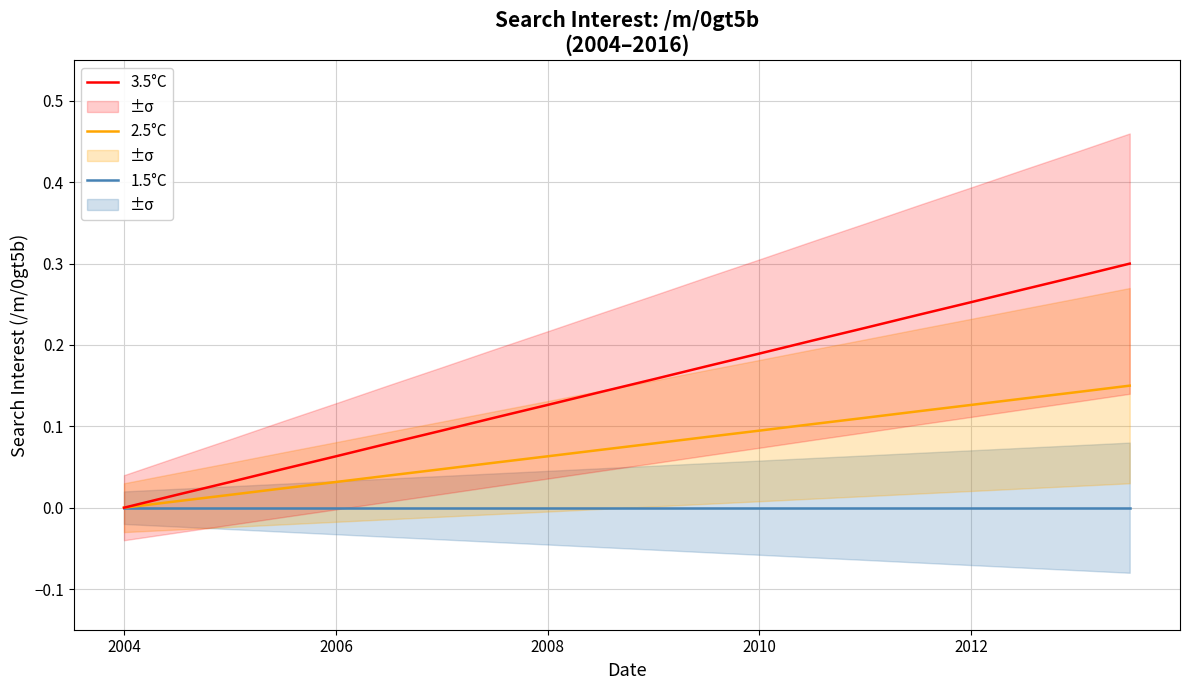

Count the number of categories in the chart.

20